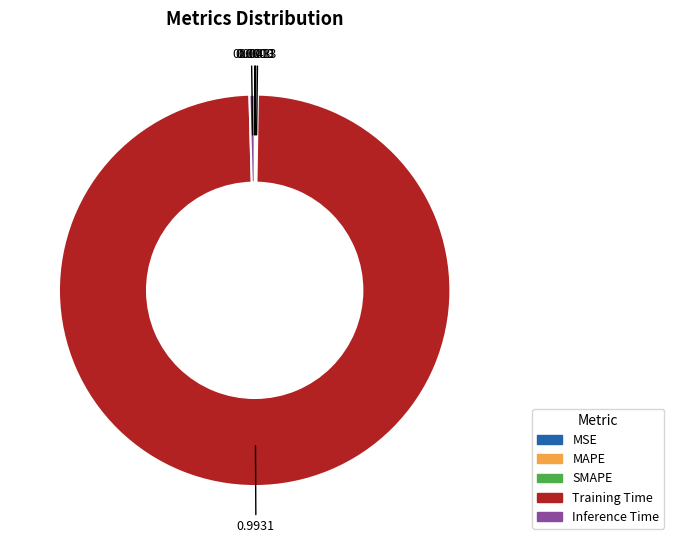

What is the majority slice?

Training Time